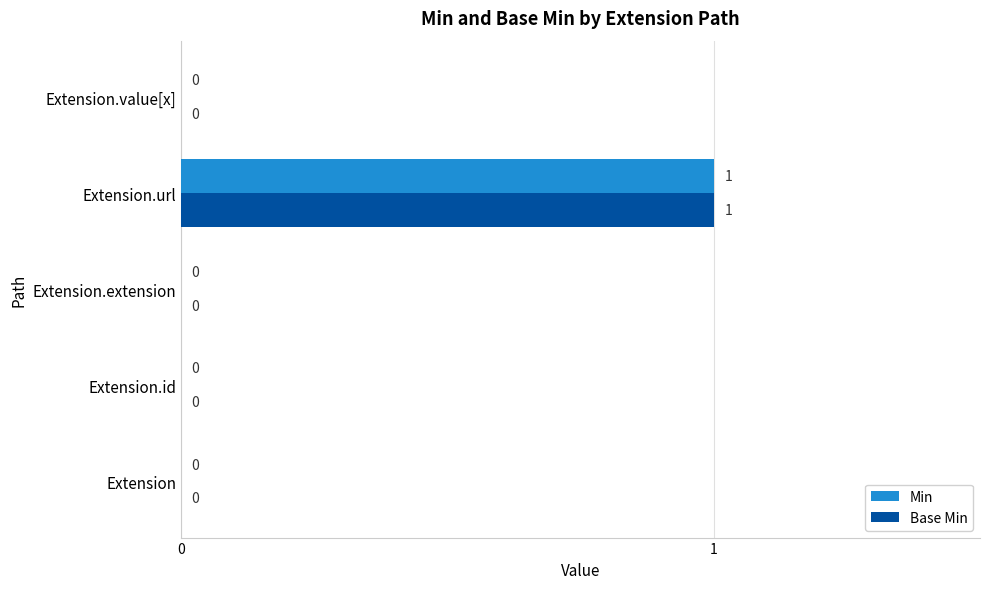

At which category is the sum across all series the highest?

Extension.url